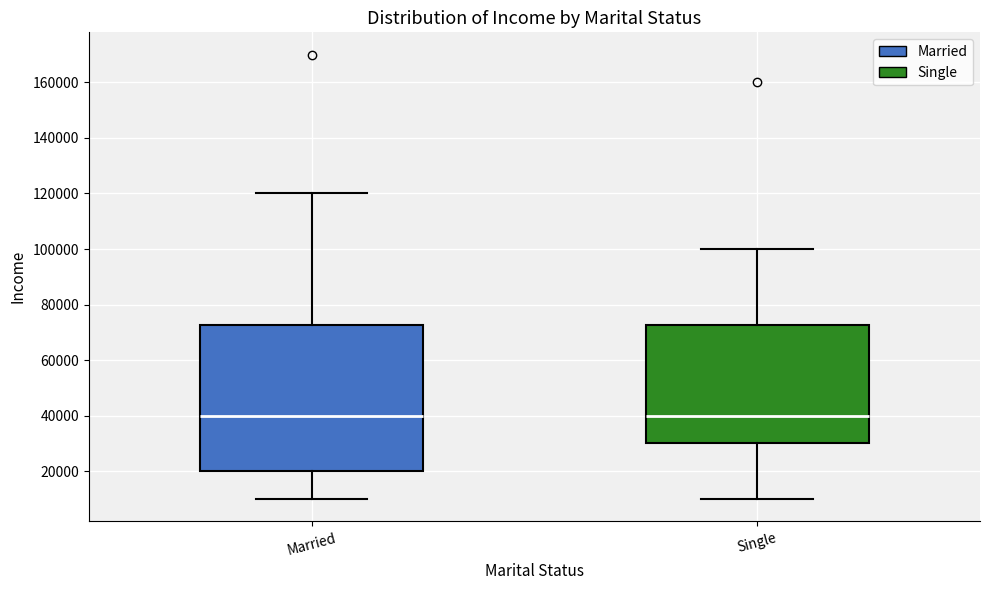

Which box is the tallest, from its lower edge to its upper edge?

Married